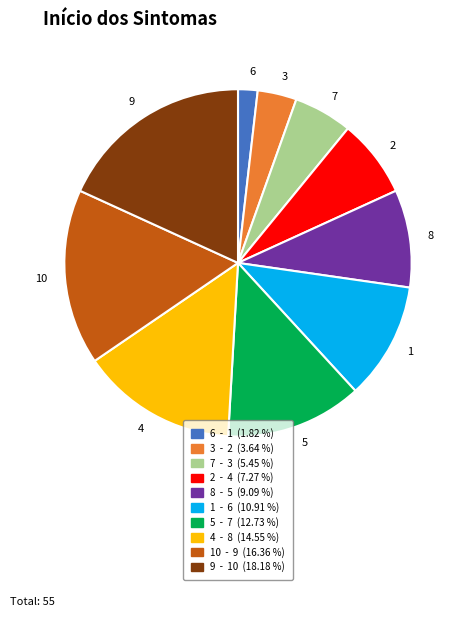

What is the ratio of the value at 10 to the value at 1?

1.5